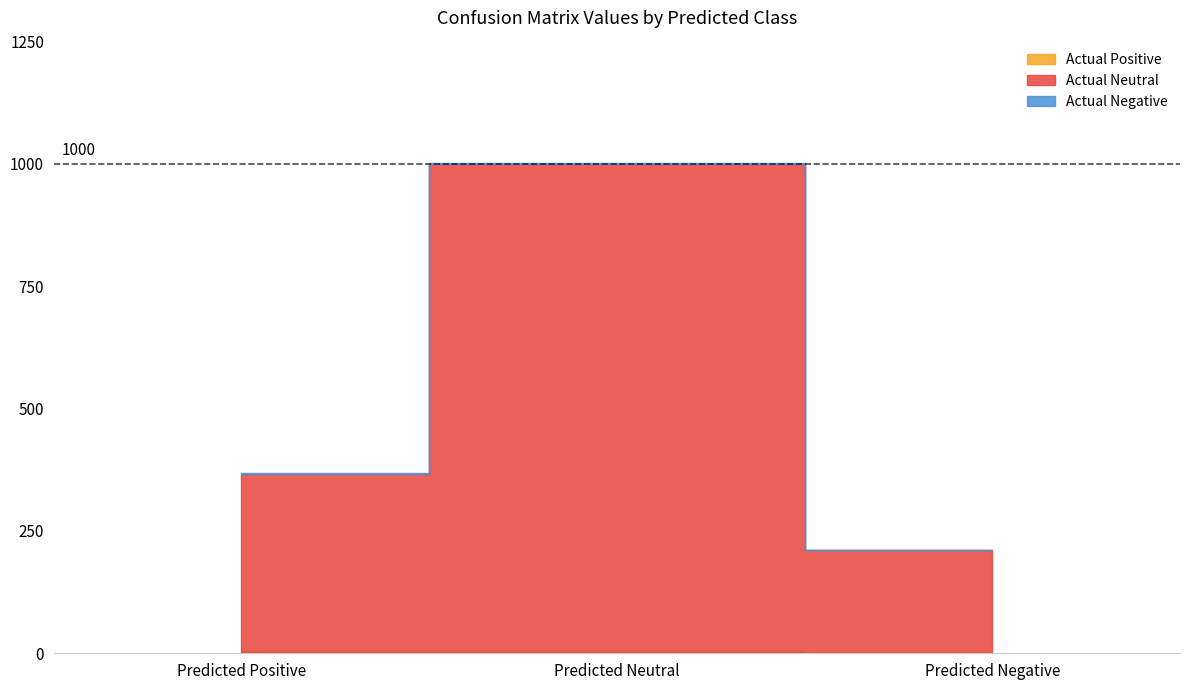

How many lines are shown in the chart?

3